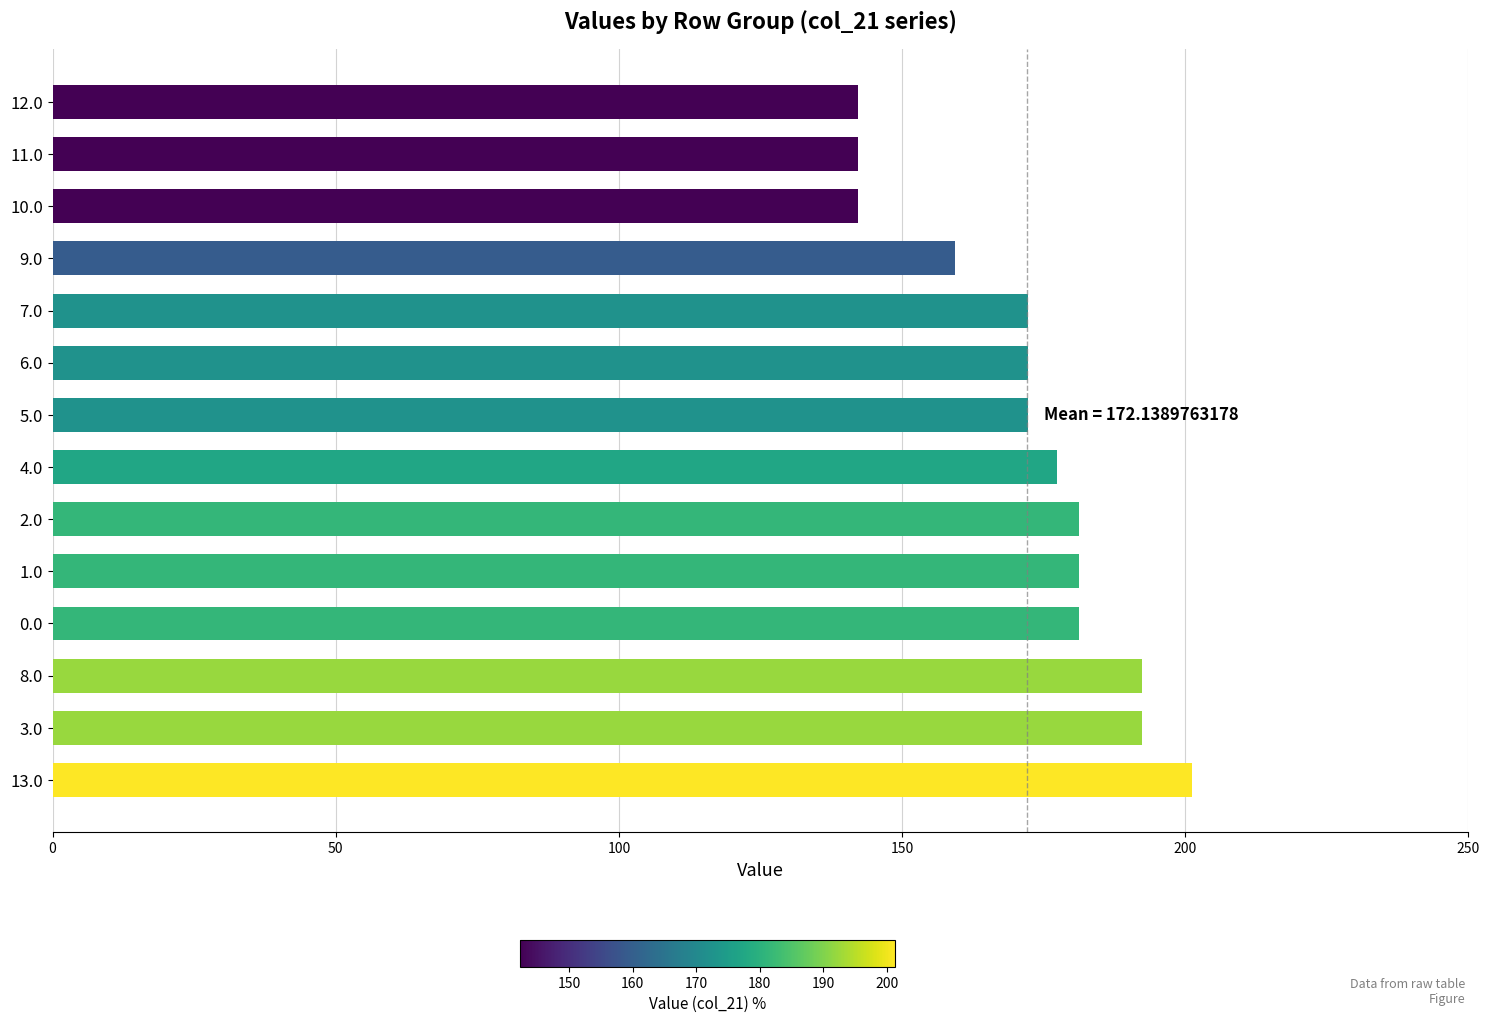

What is the smallest value displayed?

142.3